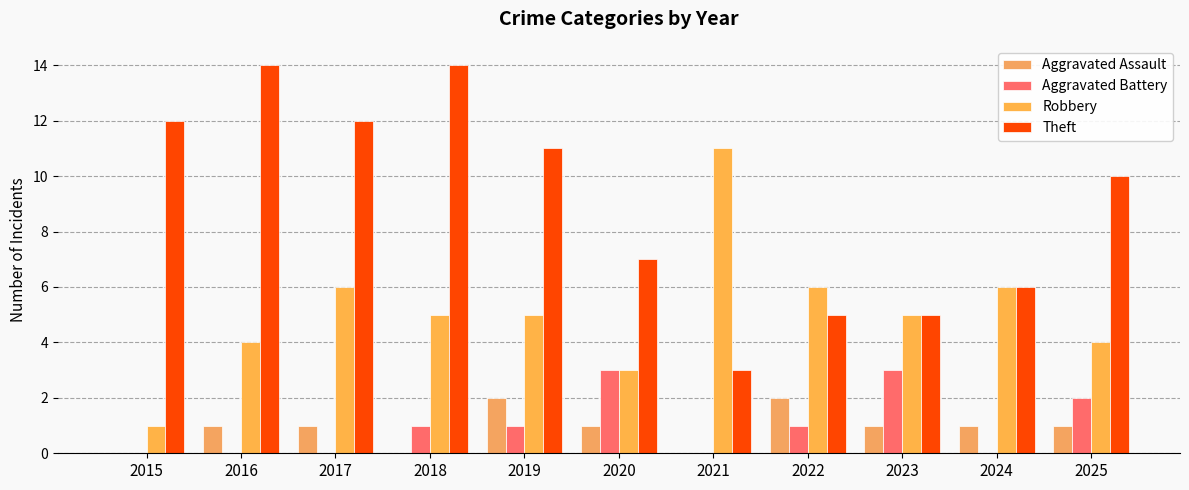

True or false: Aggravated Assault has a value of 0 at 2023.

False